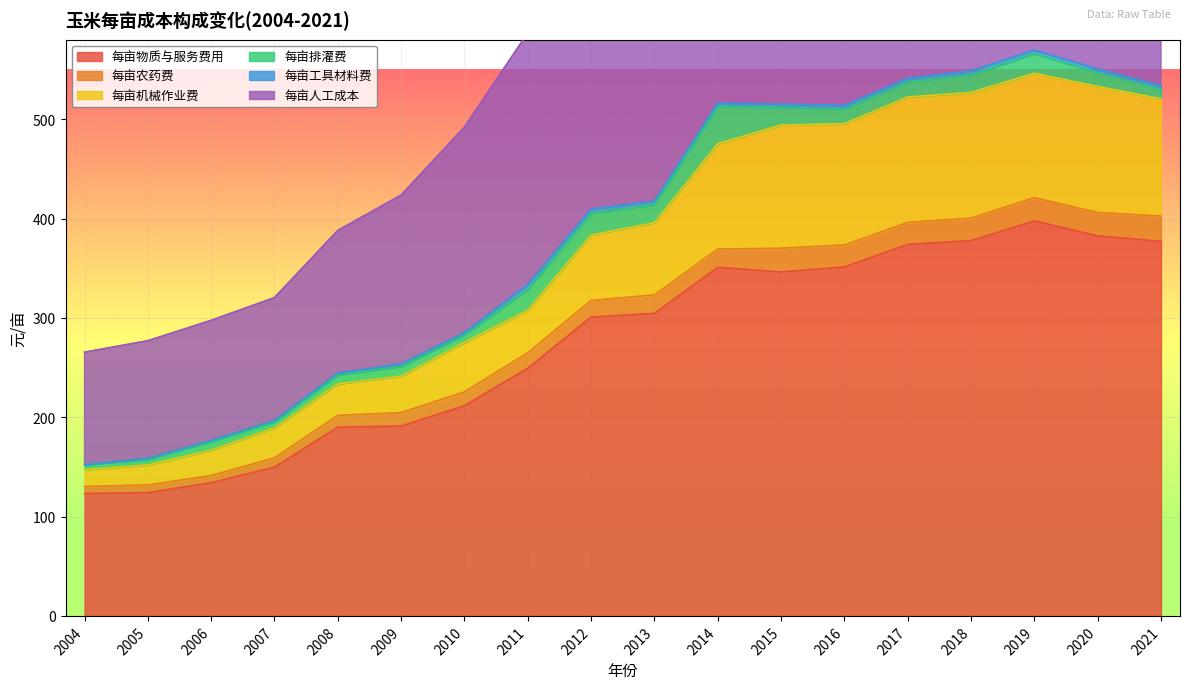

True or false: 每亩物质与服务费用 and 每亩人工成本 cross at least once.

True